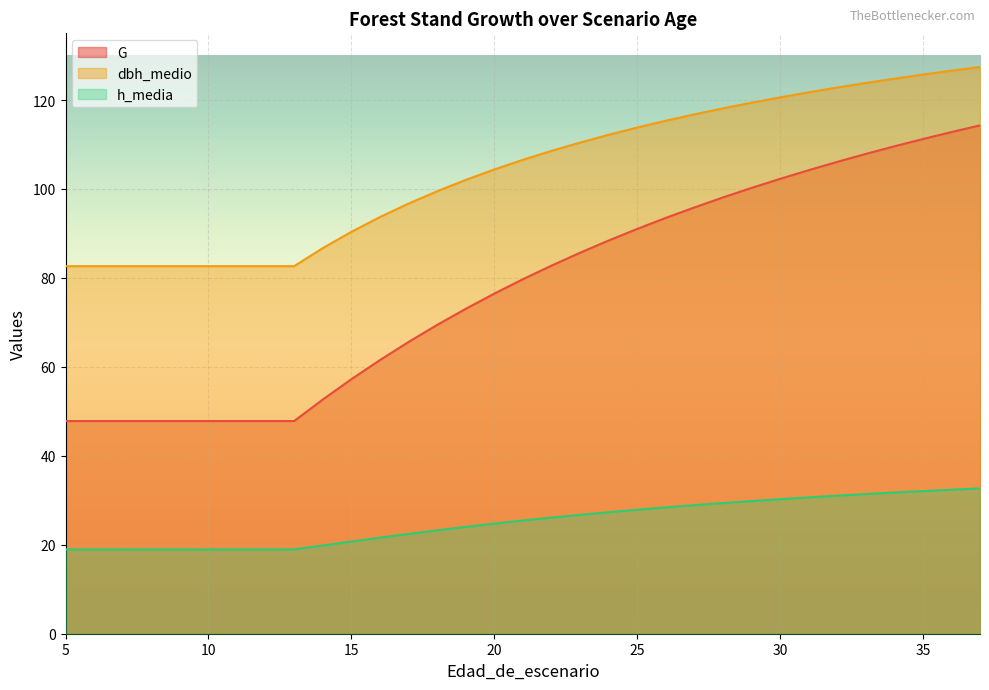

Reading right to left, extract all data points from this chart.

G: 37=114.3	36=112.8	35=111.2	34=109.6	33=107.9	32=106.1	31=104.2	30=102.3	29=100.2	28=98.1	27=95.8	26=93.5	25=91.0	24=88.4	23=85.7	22=82.8	21=79.7	20=76.5	19=73.0	18=69.4	17=65.6	16=61.5	15=57.2	14=52.6	13=47.8	12=47.8	11=47.8	10=47.8	9=47.8	8=47.8	7=47.8	6=47.8	5=47.8
dbh_medio: 37=127.4	36=126.6	35=125.7	34=124.8	33=123.8	32=122.8	31=121.7	30=120.6	29=119.4	28=118.1	27=116.8	26=115.3	25=113.8	24=112.2	23=110.4	22=108.6	21=106.5	20=104.4	19=102.0	18=99.5	17=96.7	16=93.7	15=90.4	14=86.7	13=82.6	12=82.6	11=82.6	10=82.6	9=82.6	8=82.6	7=82.6	6=82.6	5=82.6
h_media: 37=32.7	36=32.4	35=32.1	34=31.8	33=31.4	32=31.0	31=30.7	30=30.2	29=29.8	28=29.4	27=28.9	26=28.4	25=27.9	24=27.3	23=26.7	22=26.1	21=25.4	20=24.8	19=24.0	18=23.2	17=22.4	16=21.6	15=20.7	14=19.8	13=18.9	12=18.9	11=18.9	10=18.9	9=18.9	8=18.9	7=18.9	6=18.9	5=18.9